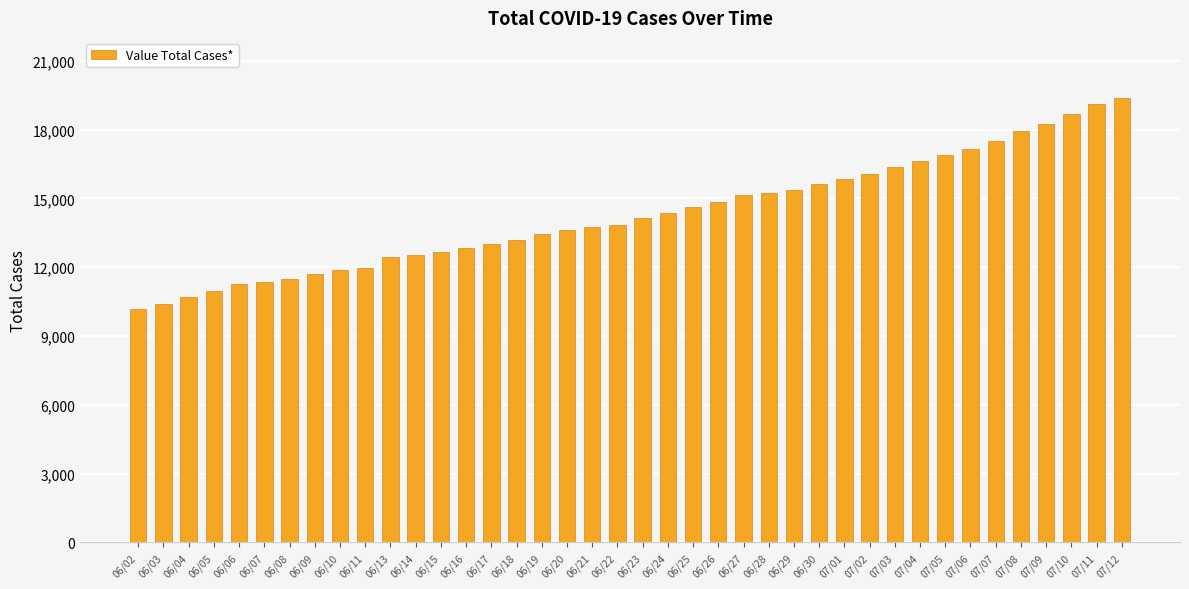

What is the change in value from 06/16 to 06/22?

+1010